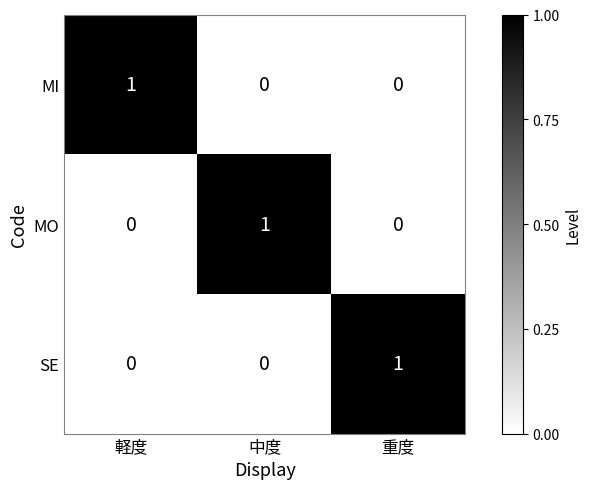

The MO series shows 0 at 軽度. True or false?

True